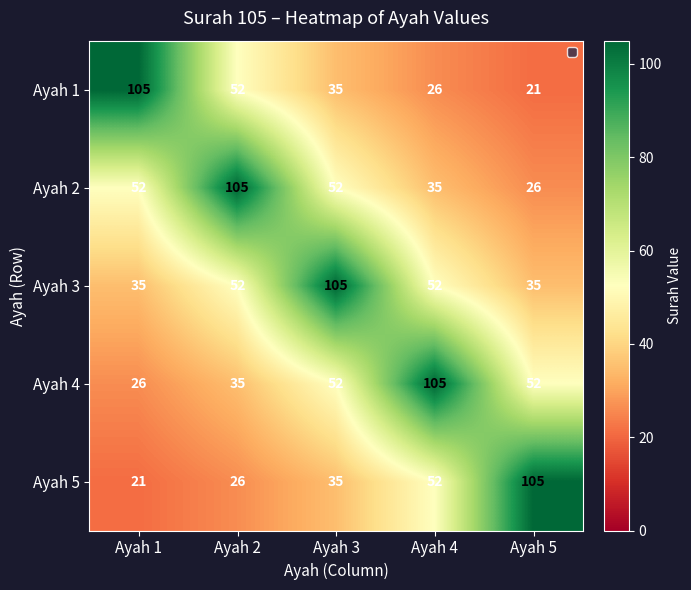

How many Ayah 3 values are between 35 and 52?

4